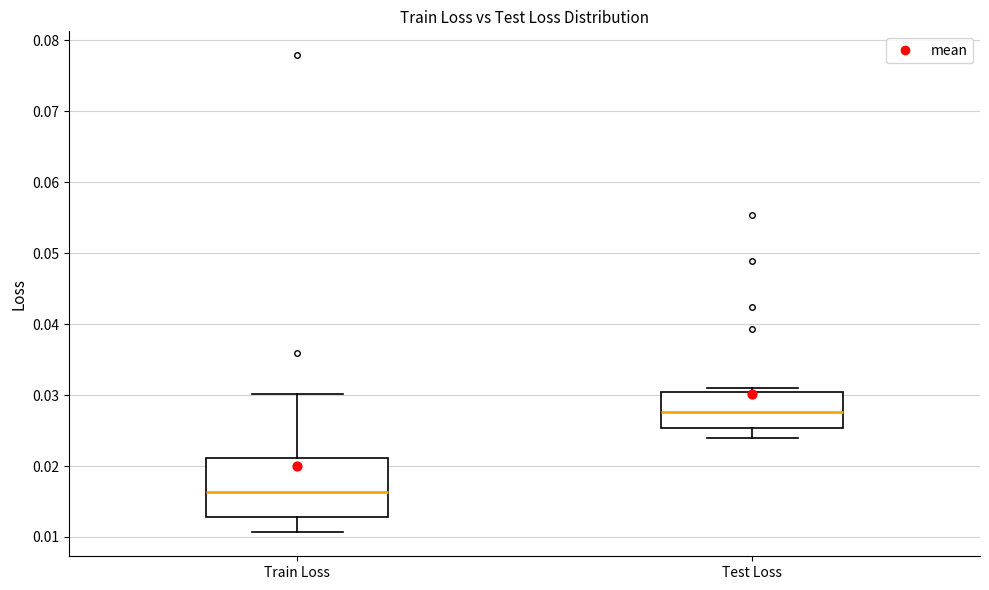

Where is the upper edge of the box for Train Loss on the y-axis? The values are not printed on the chart, so give them approximately, as read against the axis.

0.021